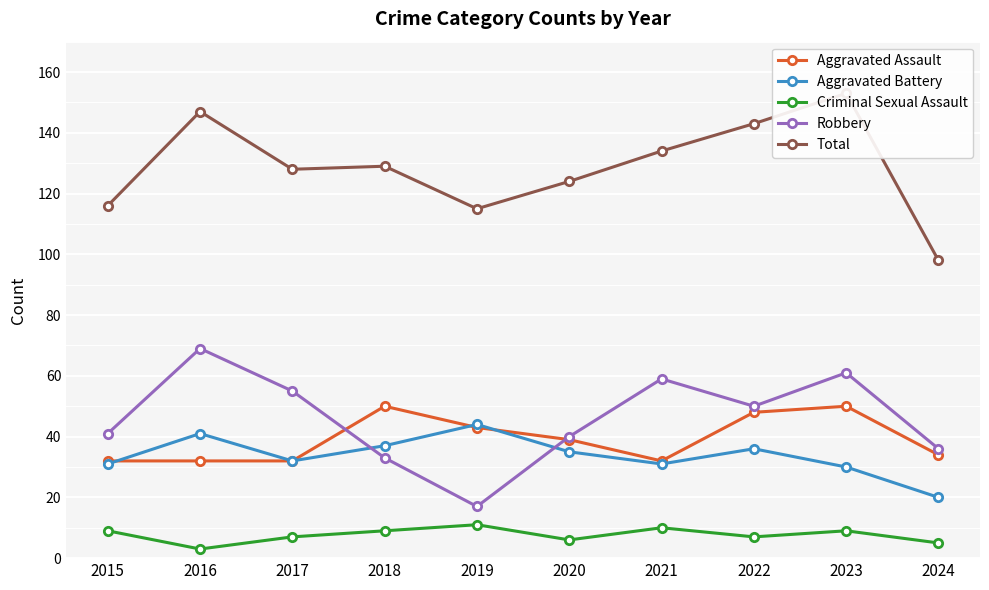

True or false: Aggravated Battery and Criminal Sexual Assault cross at least once.

False